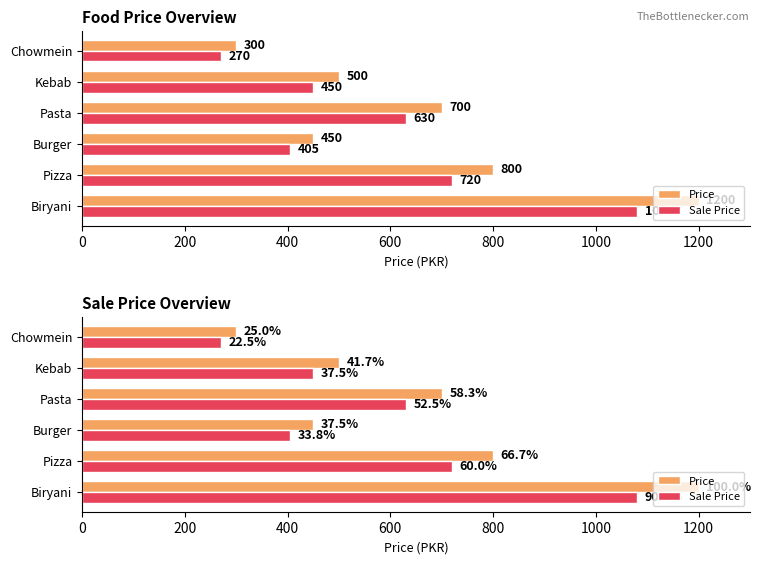

Which series has the largest total across all categories?

Price